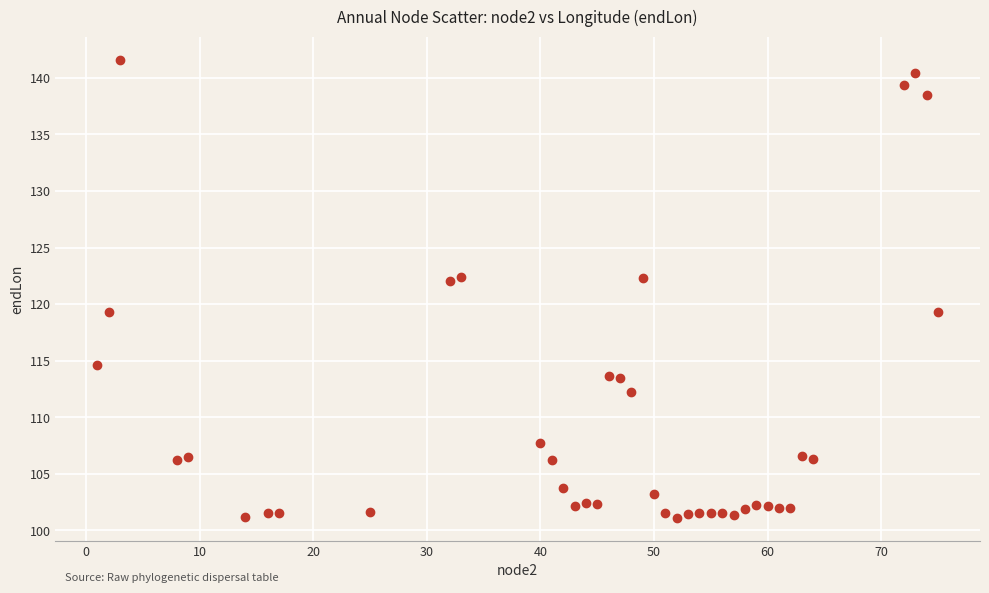

What is the range of Y values (max minus min)?

40.5